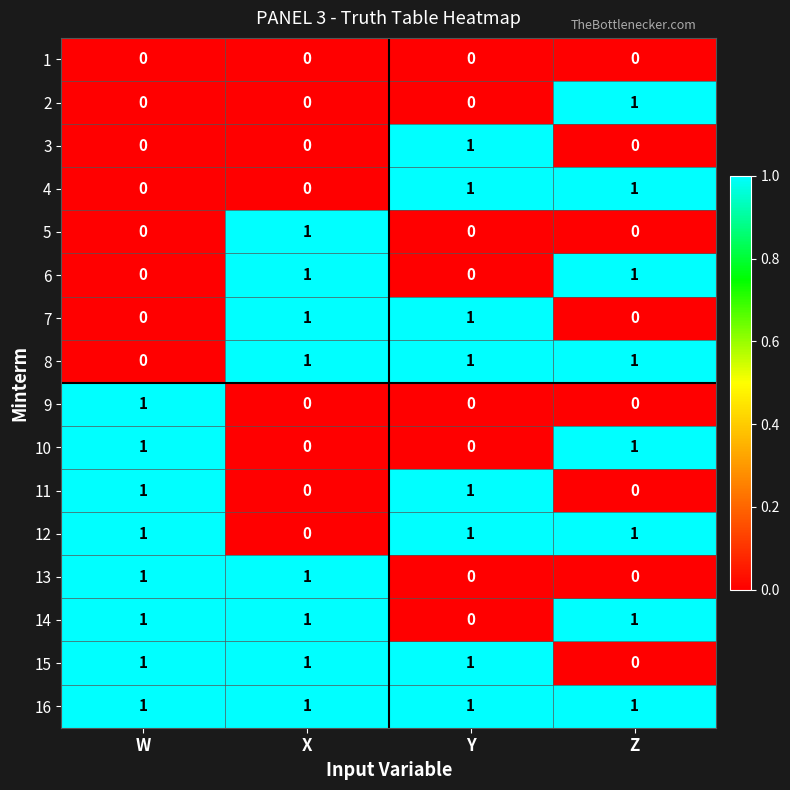

Is it true that 12 equals 2 at Y?

False